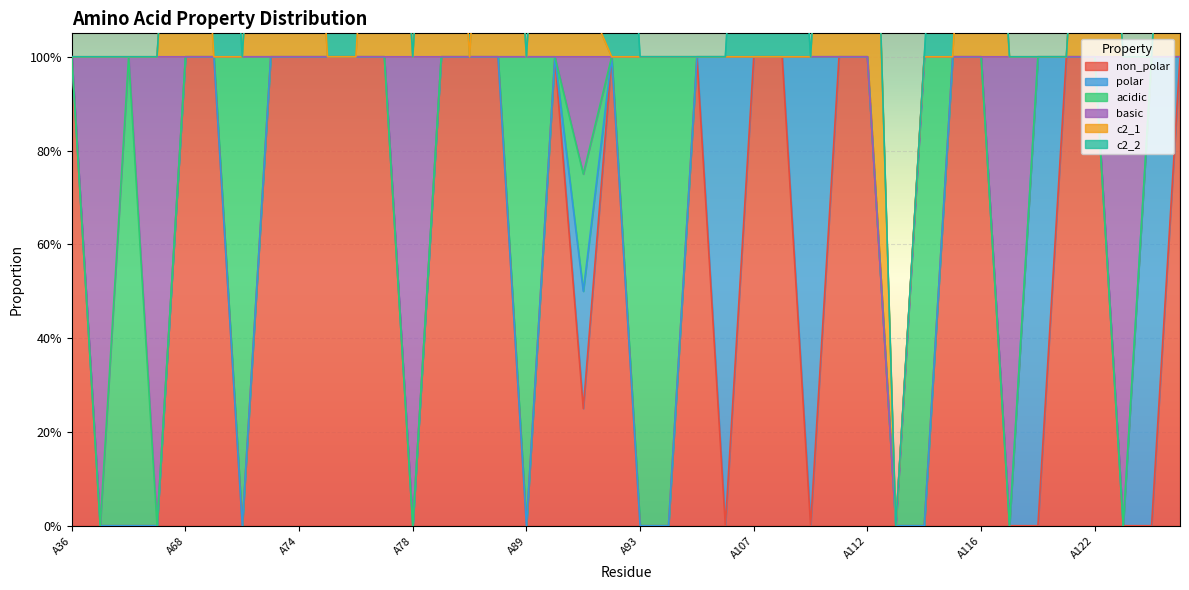

Where is acidic nearest to the value 0?

A36